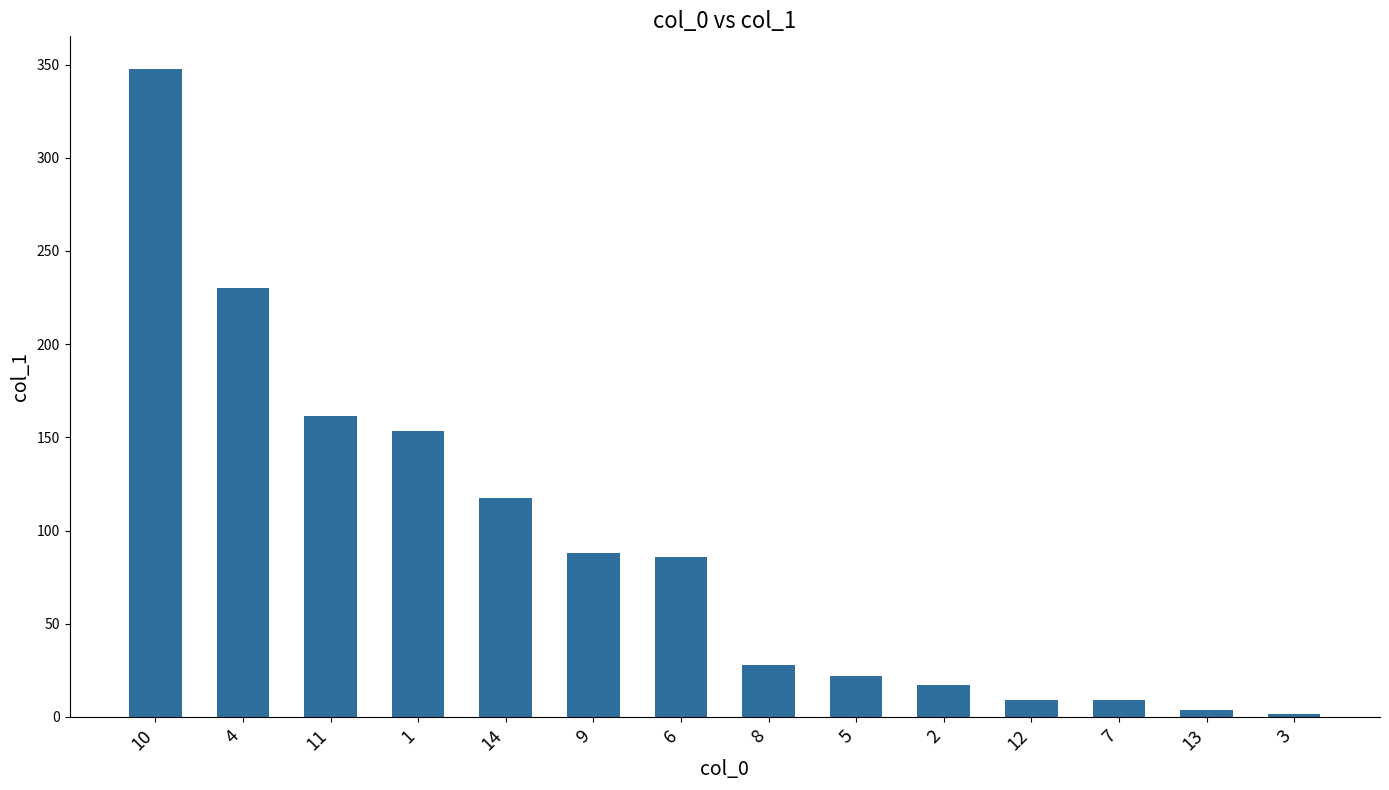

At which category does the chart reach its peak across all series?

10